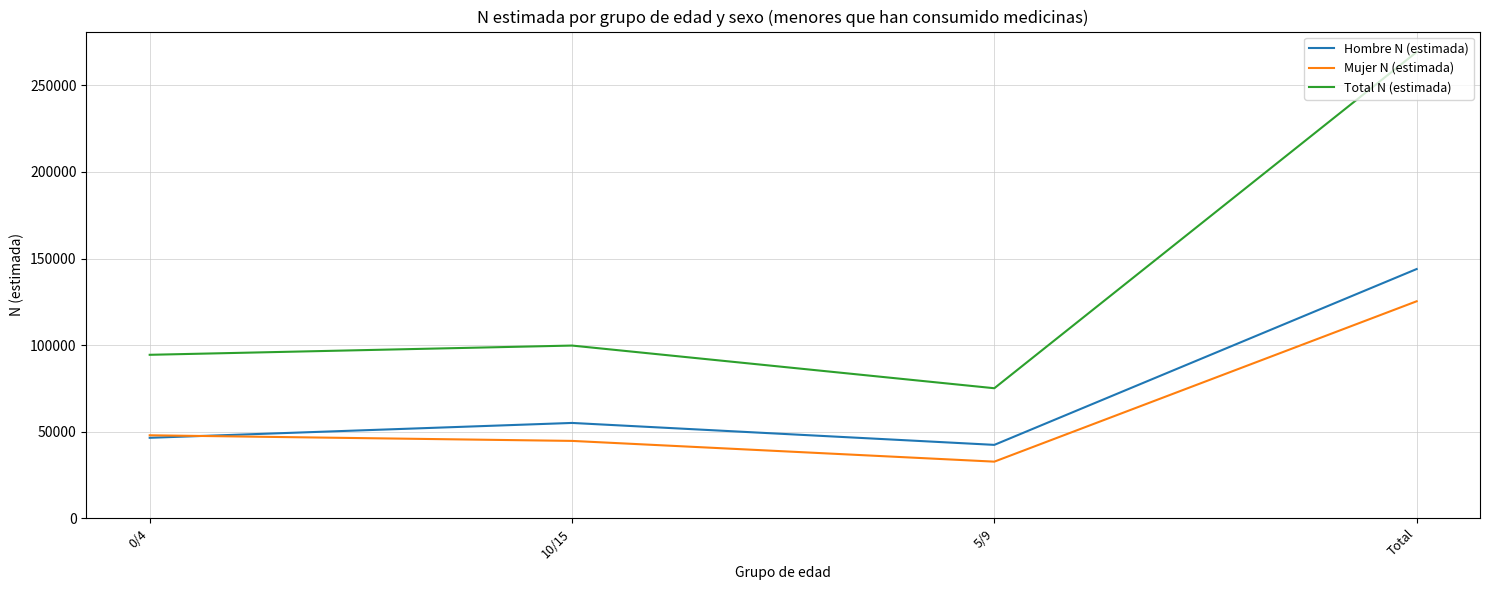

Which series changed the most between 5/9 and Total?

Total N (estimada)